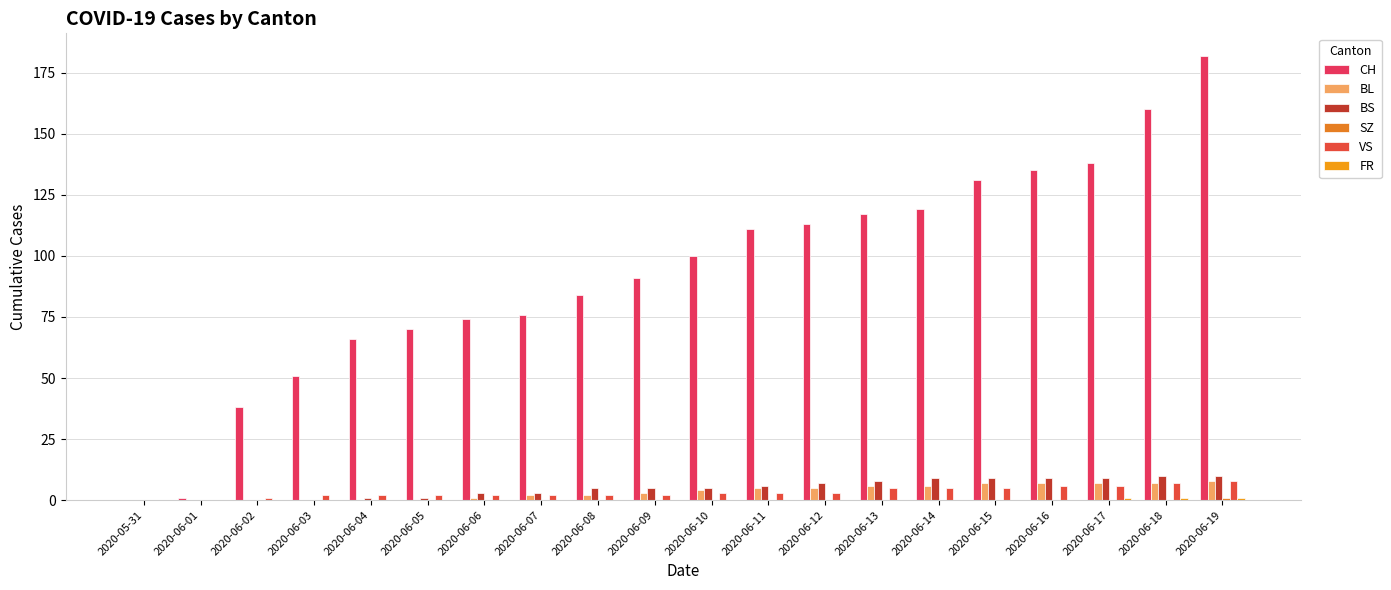

Which category has the highest value in the BL series?

2020-06-19